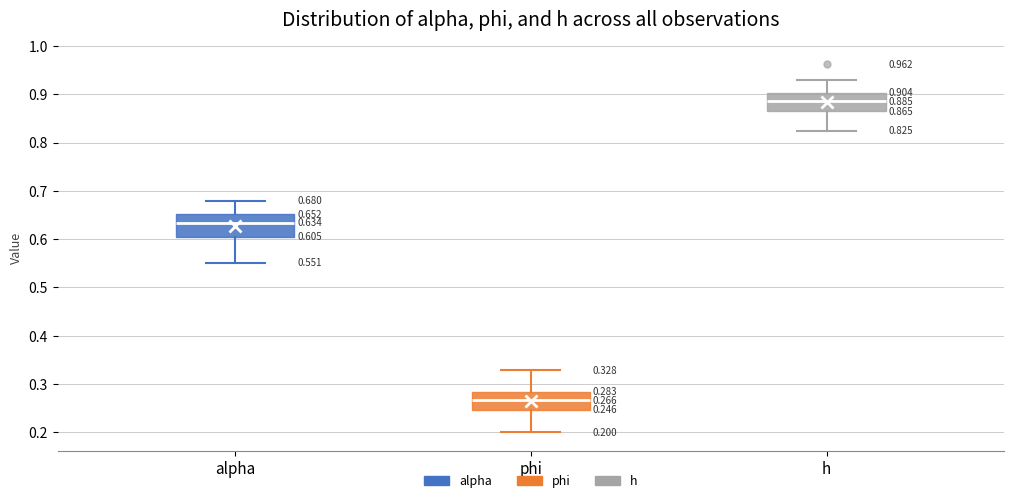

Which box's median line is the lowest?

phi